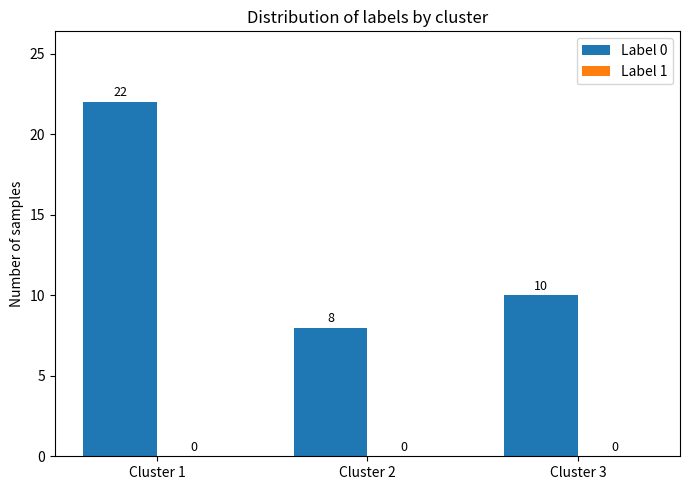

How many bars are there in total?

3